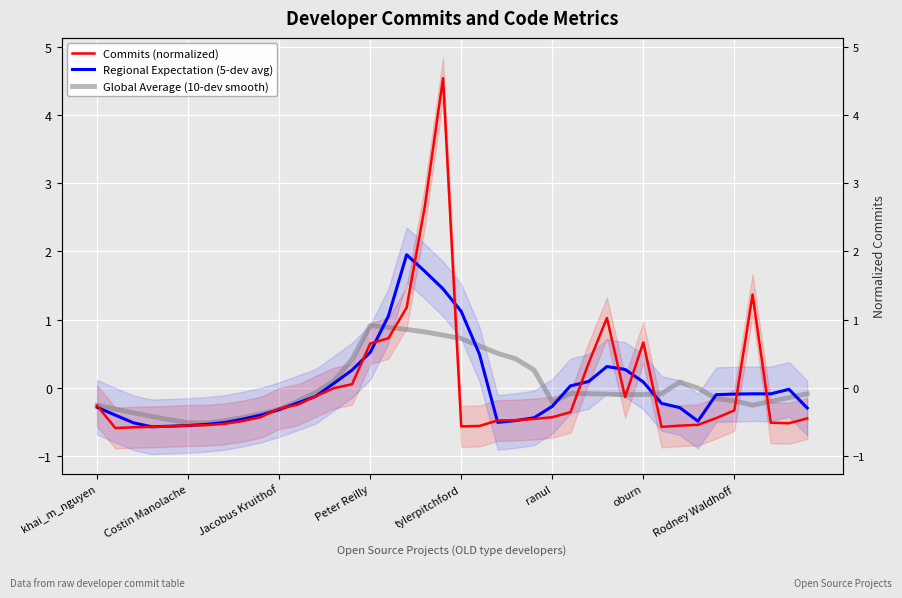

Count the number of data series in this chart.

3